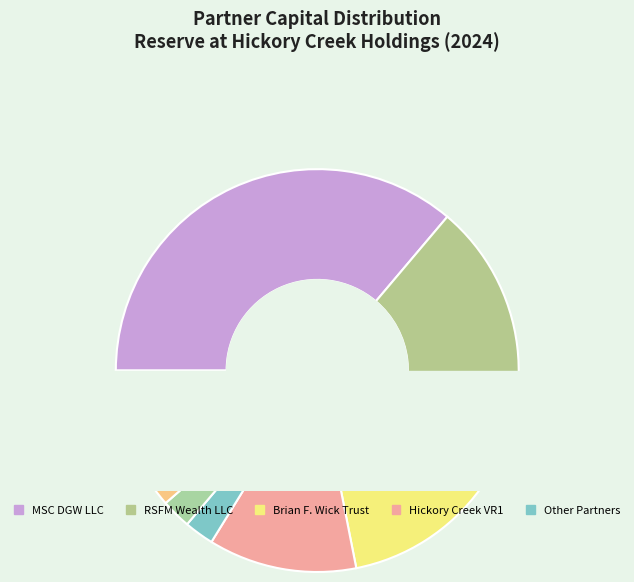

Is it true that Jason Seungdamrong is 13% of the pie?

False